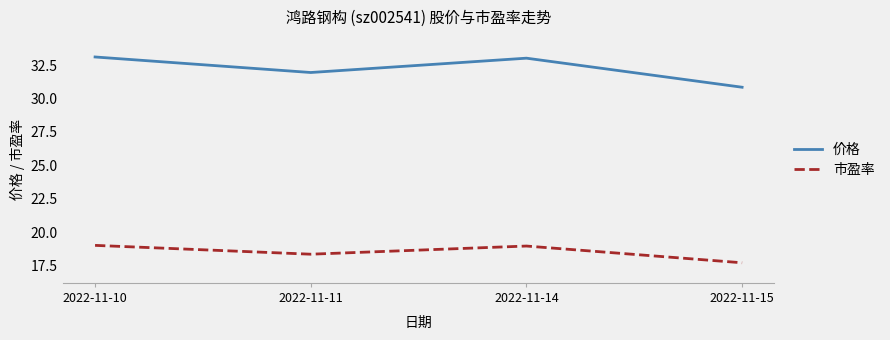

At which category does 市盈率 reach its first local valley?

2022-11-11